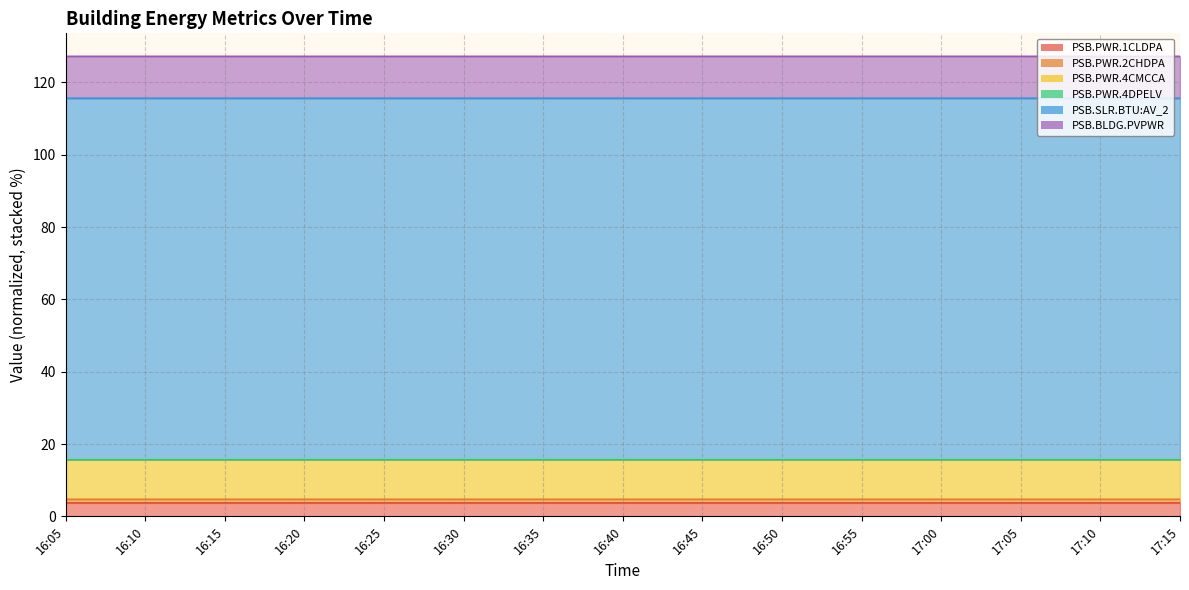

Which series changed the most between 16:10 and 16:20?

PSB.PWR.4CMCCA